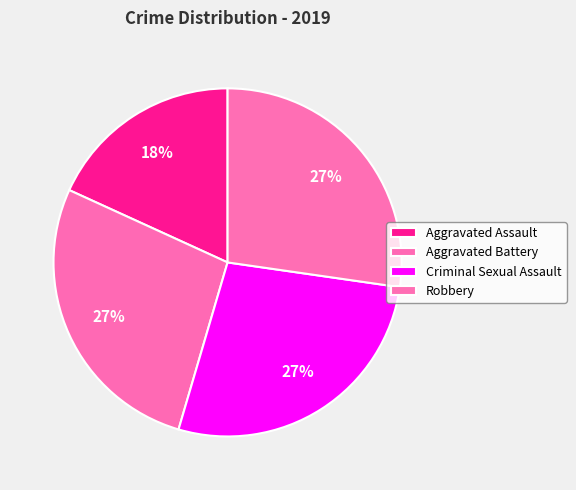

Is it true that Criminal Sexual Assault is 15% of the pie?

False